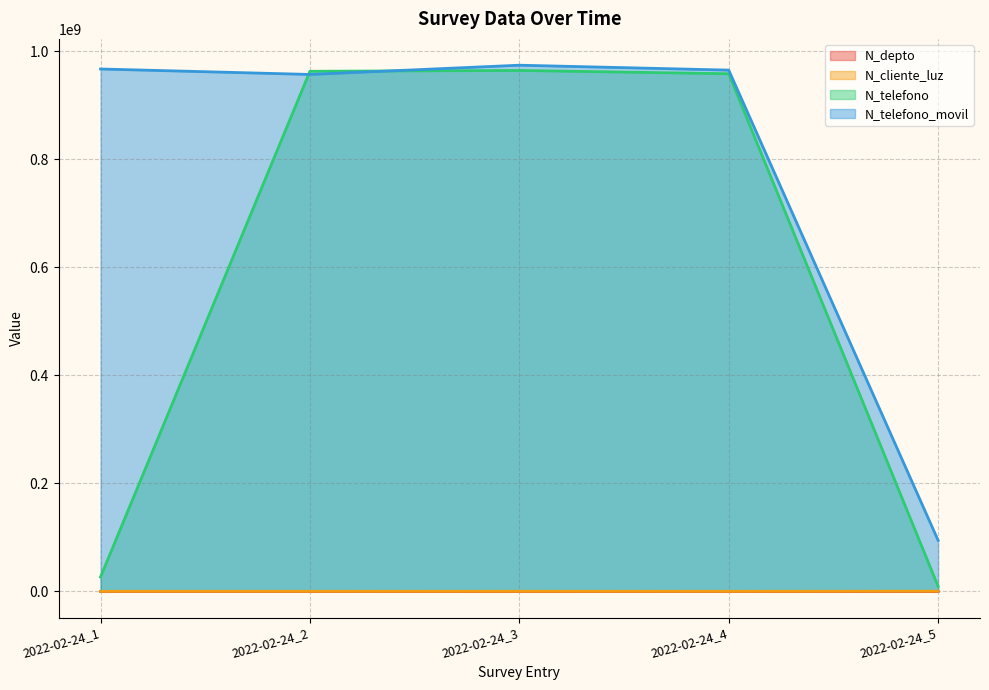

The N_telefono_movil series shows 1293190427 at 2022-02-24_3. True or false?

False